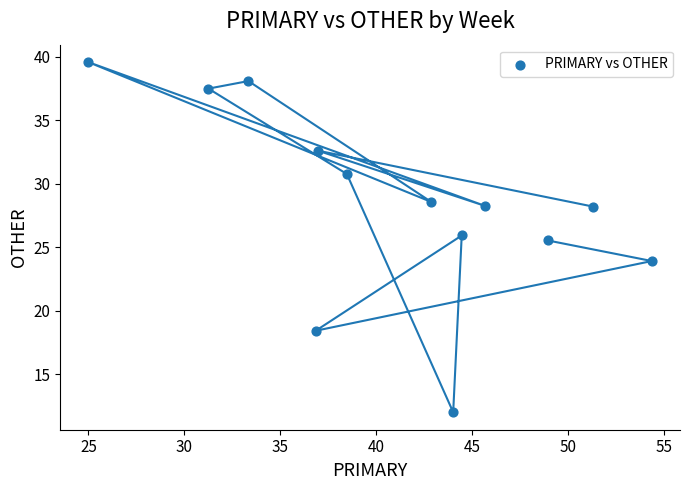

What is the range of X values (max minus min)?

29.3